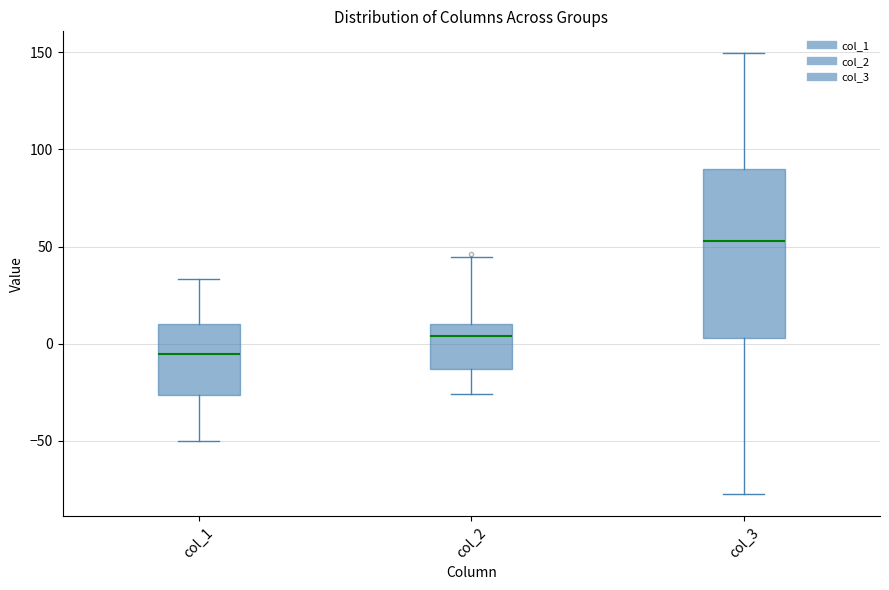

Reading left to right, transcribe this box plot: for each box, give where its median line is, the range the box spans, and where its two whiskers end, as read against the y-axis. The values are not printed on the chart, so give them approximately, as read against the axis.

col_1: median -5, box -25 to 10, whiskers -50 to 35
col_2: median 5, box -15 to 10, whiskers -25 to 45
col_3: median 55, box 5 to 90, whiskers -80 to 150